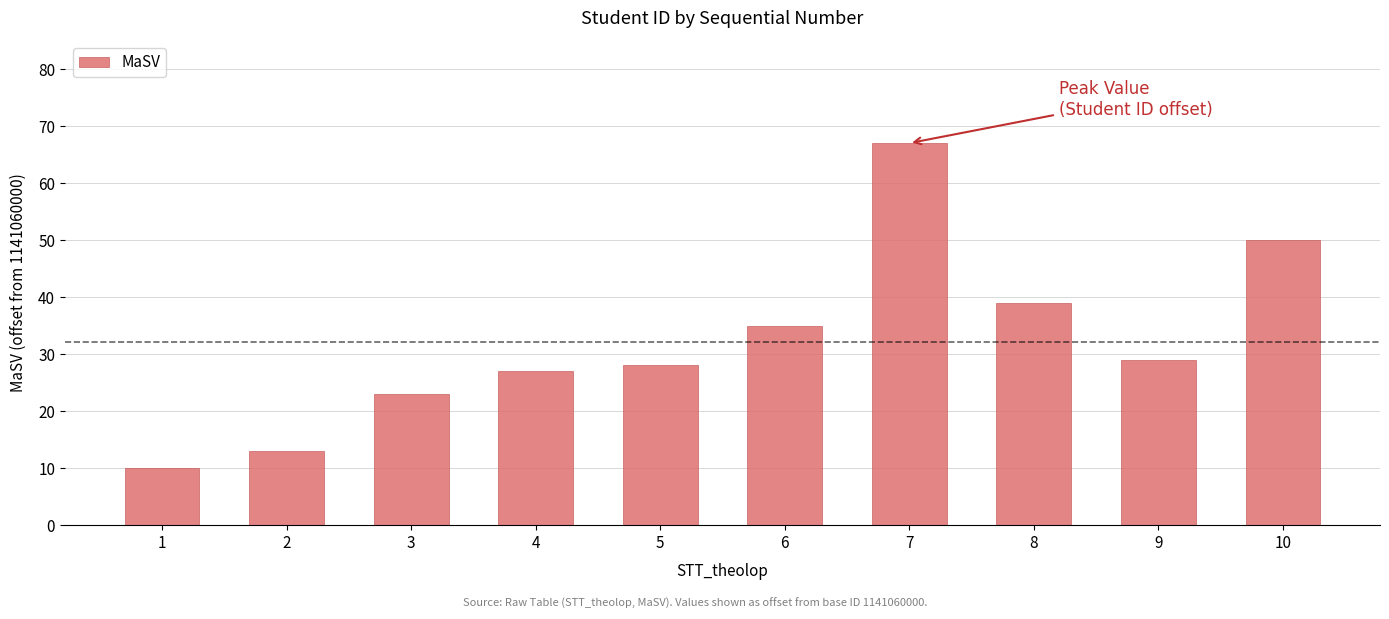

Reading right to left, what are all the values shown in this chart?

10=50	9=29	8=39	7=67	6=35	5=28	4=27	3=23	2=13	1=10